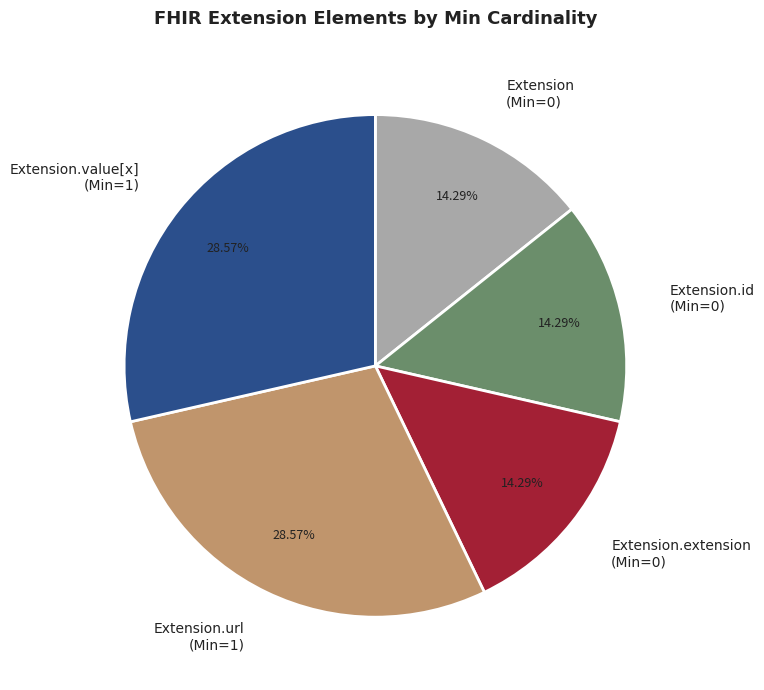

Combined, do Extension.id (Min=0) and Extension.extension (Min=0) account for over 50%?

No